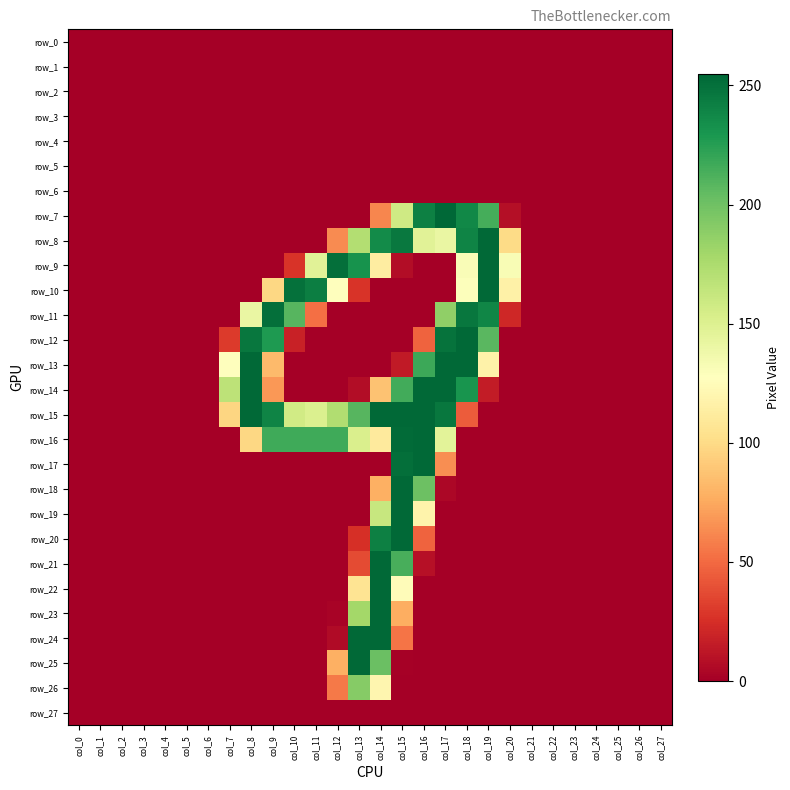

Is the value of row_6 at col_20 greater than the value of row_12 at col_27?

No